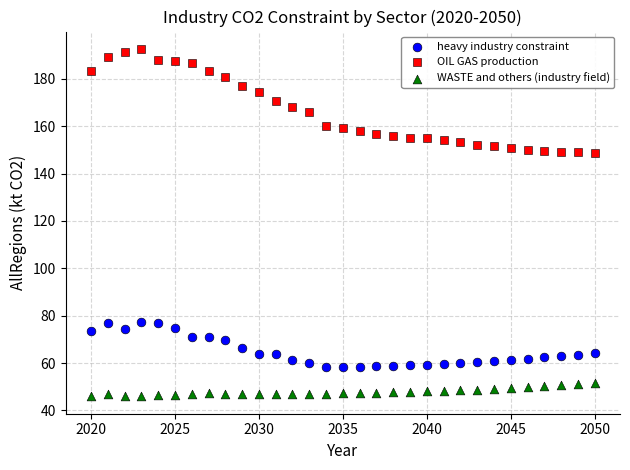

Which series has the largest Y range (max minus min)?

OIL GAS production